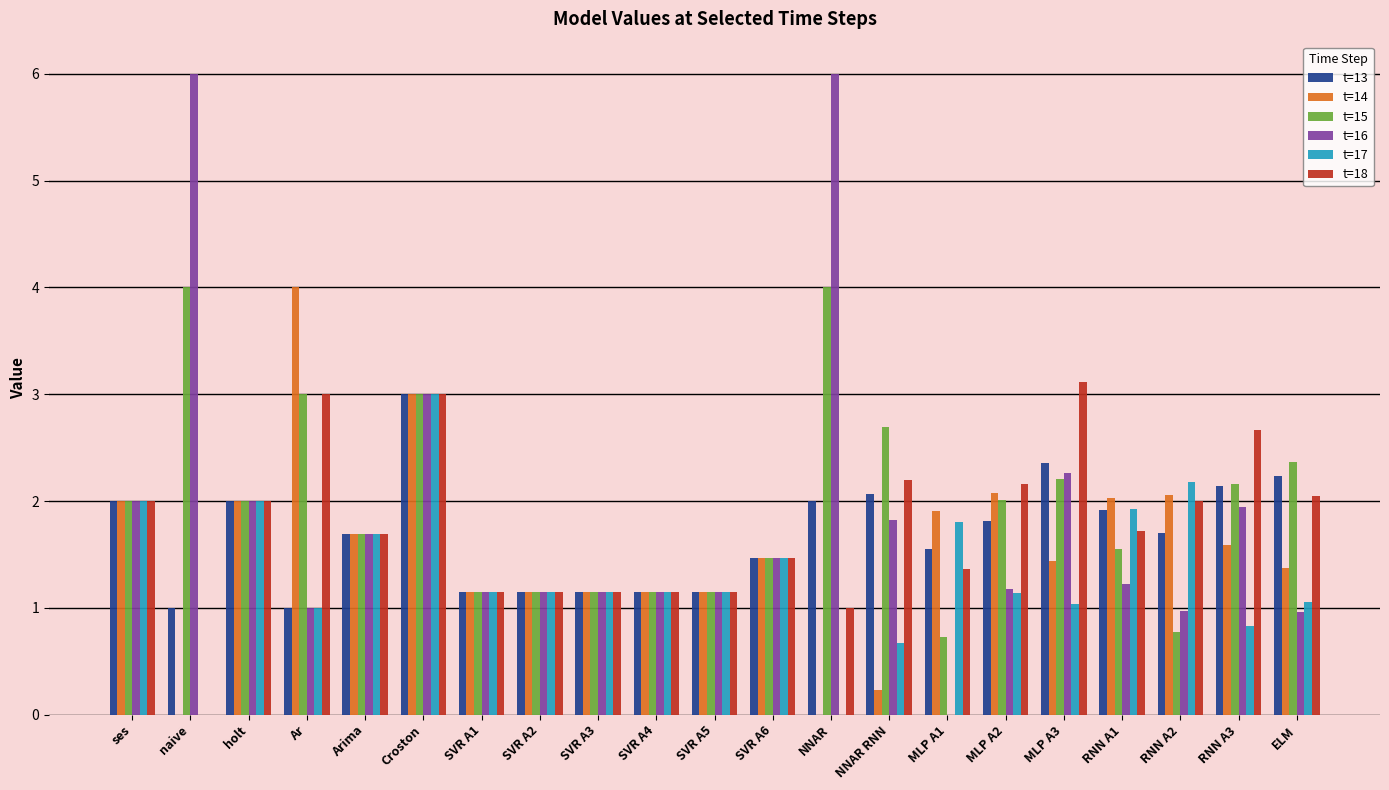

What are all the series names shown in the legend?

t=13, t=14, t=15, t=16, t=17, t=18